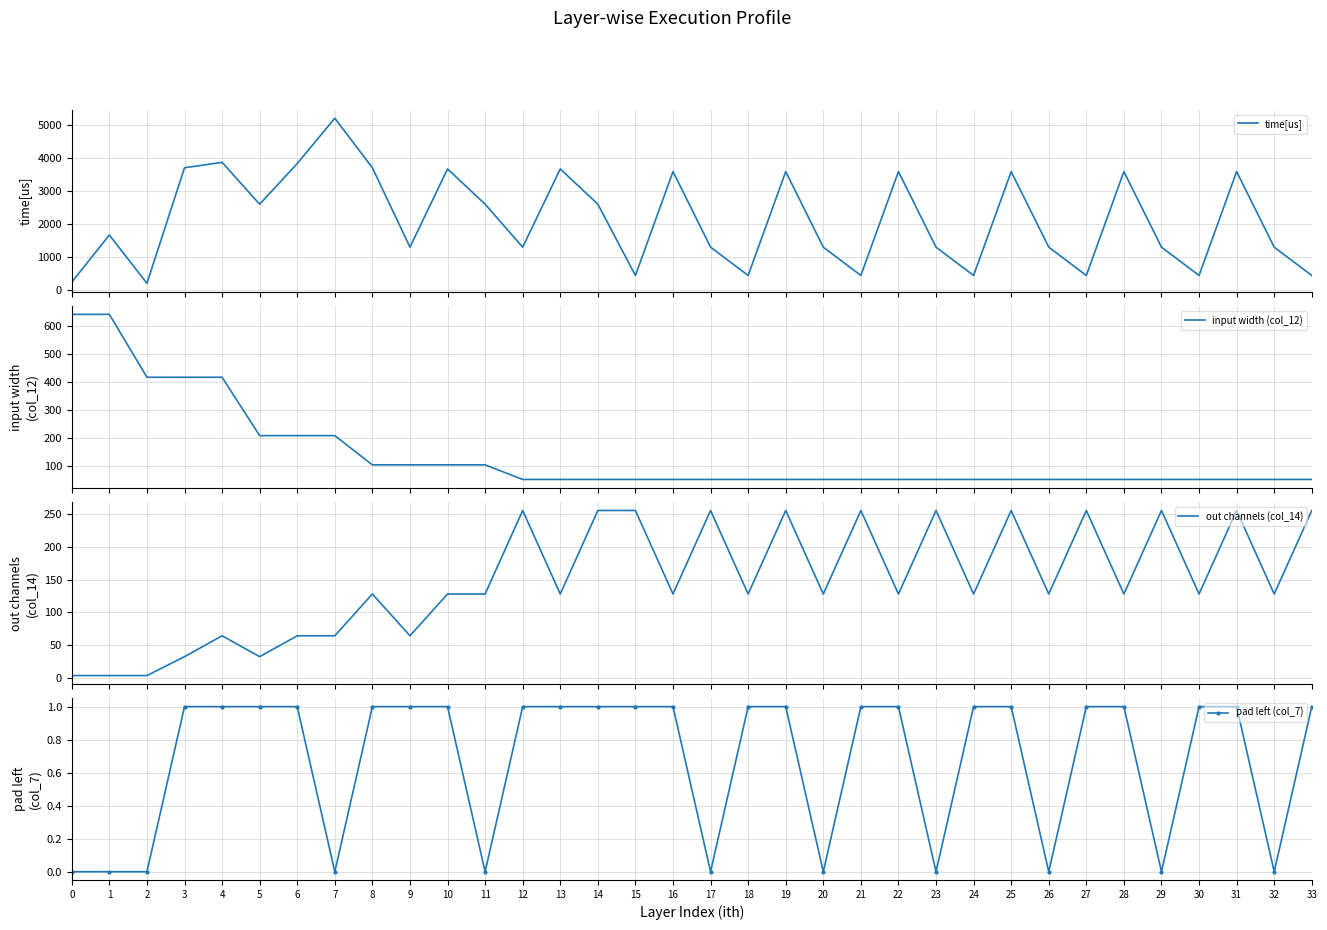

Which category has the highest value across all series?

7